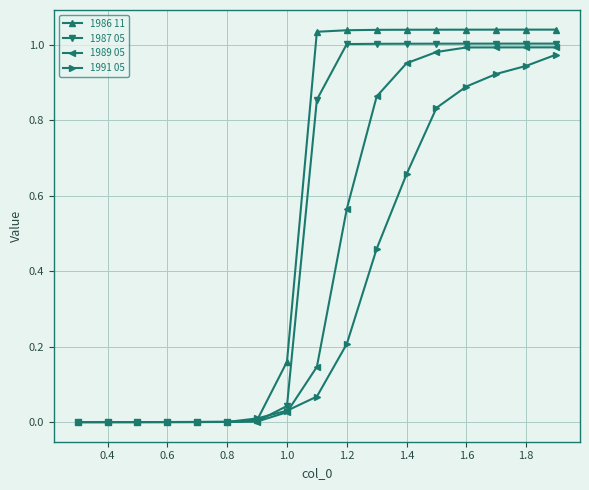

Which series has the largest range (max minus min)?

1986 11